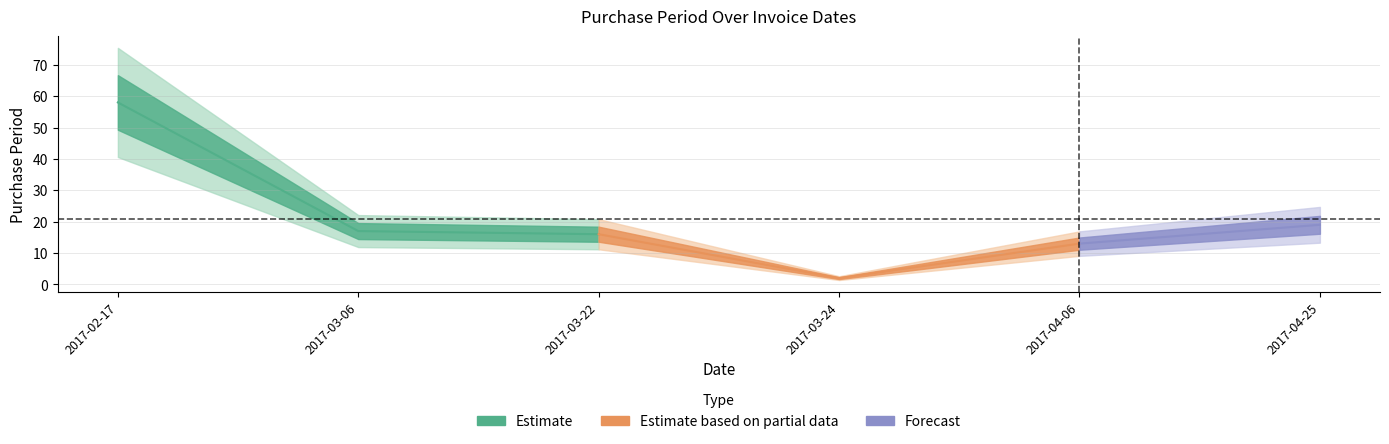

Reading left to right, extract all data points from this chart.

2017-02-17=58	2017-03-06=17	2017-03-22=16	2017-03-24=2	2017-04-06=13	2017-04-25=19